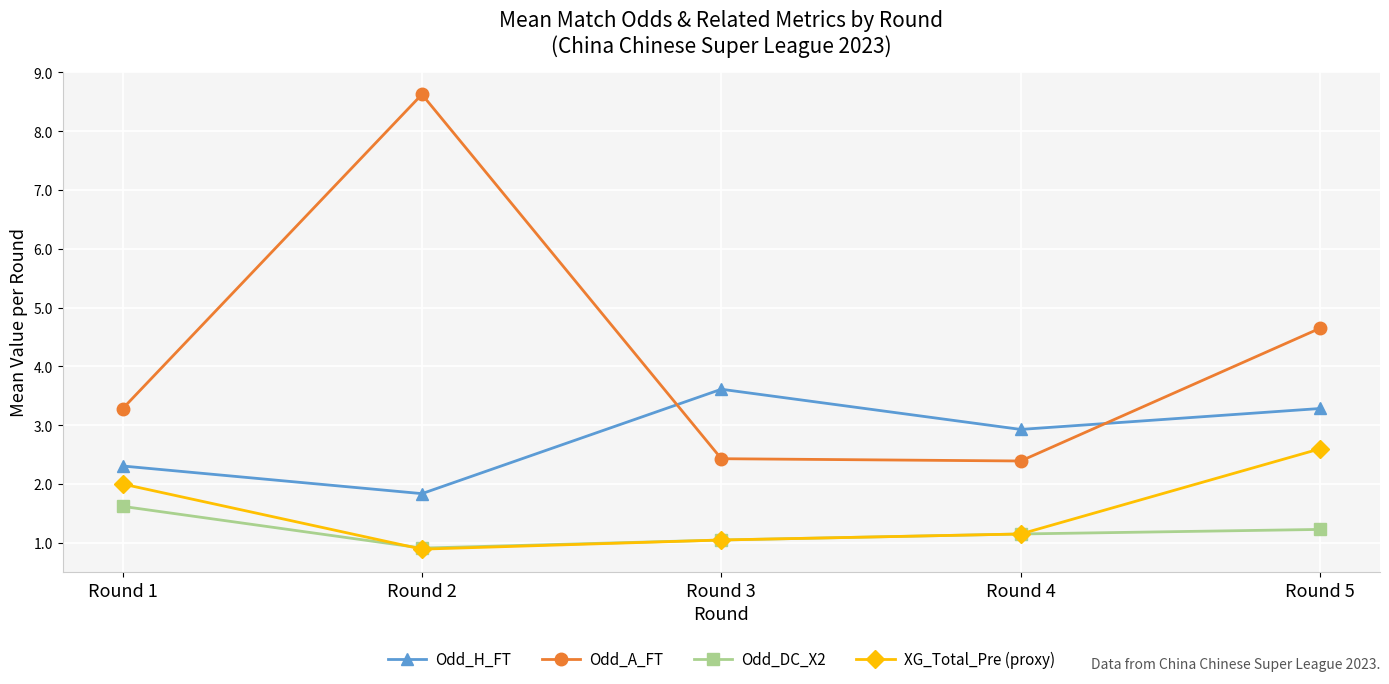

Reading left to right, what are all the values shown in this chart?

Odd_H_FT: 2.3	1.8	3.6	2.9	3.3
Odd_A_FT: 3.3	8.6	2.4	2.4	4.6
Odd_DC_X2: 1.6	0.9	1.0	1.2	1.2
XG_Total_Pre (proxy): 2.0	0.9	1.0	1.2	2.6